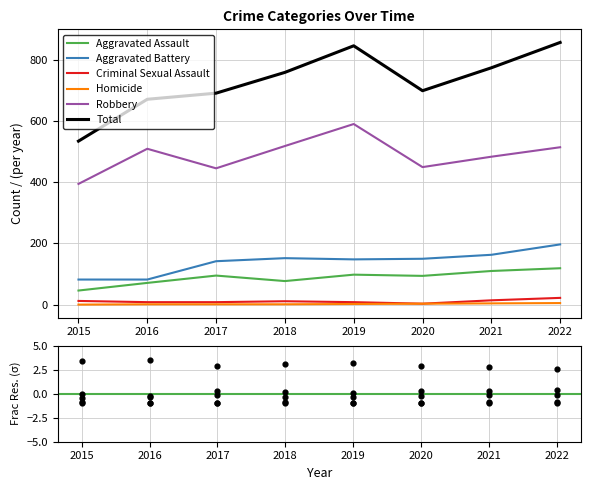

At which category is the sum across all series the highest?

2022